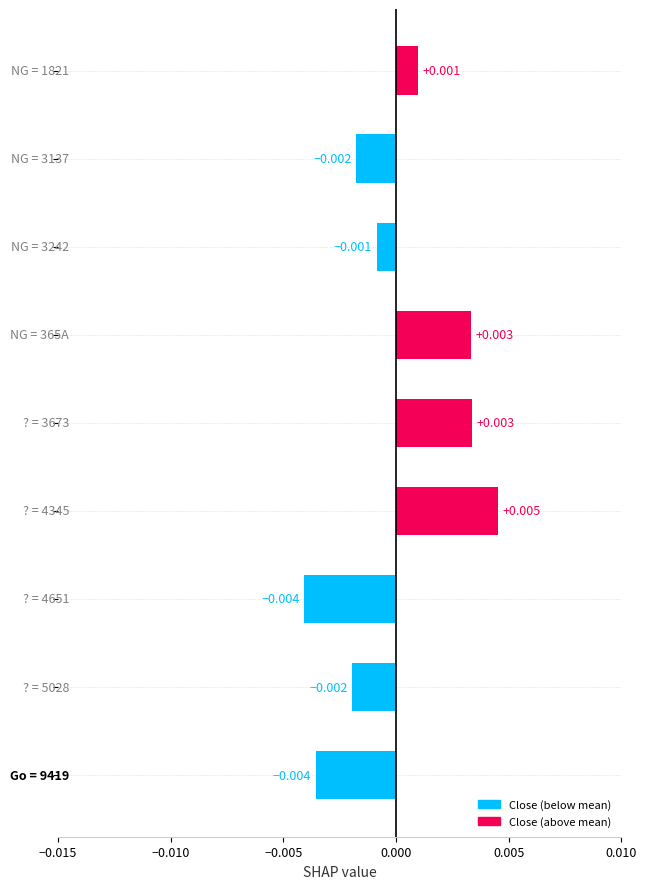

Count the number of values greater than 0.

4